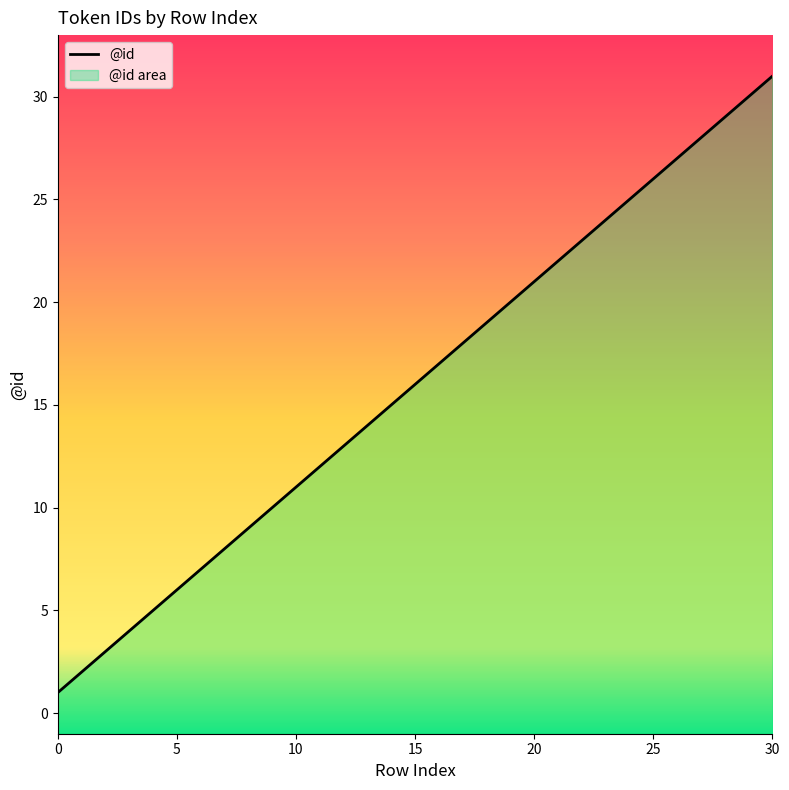

What is the label of the 12th point from the right?

19